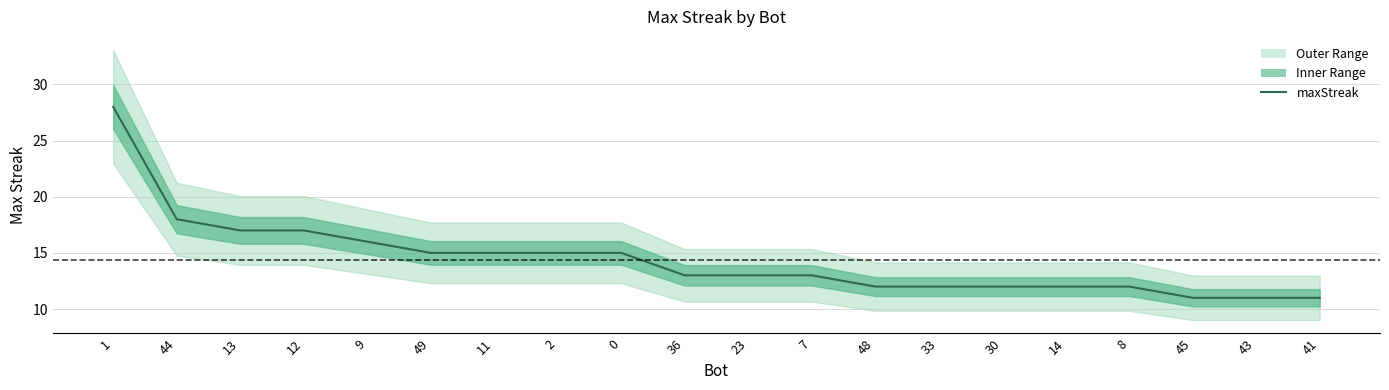

What is the change in value from 12 to 43?

-6